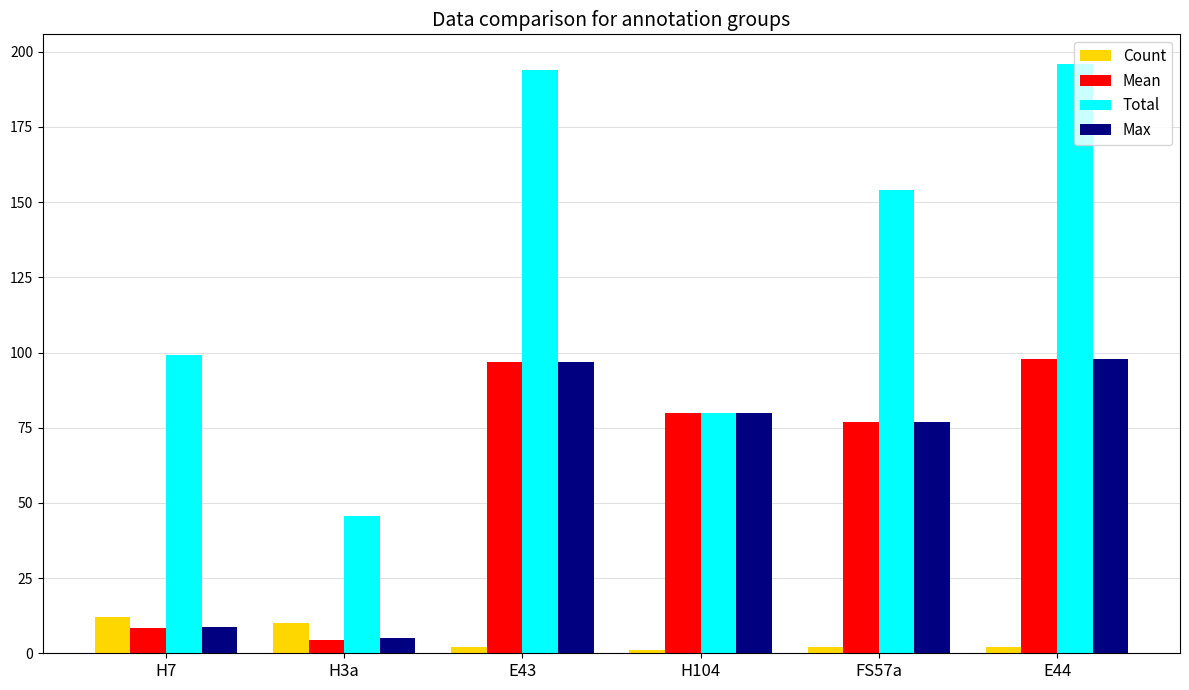

What is the label of the 3rd bar from the left?

E43